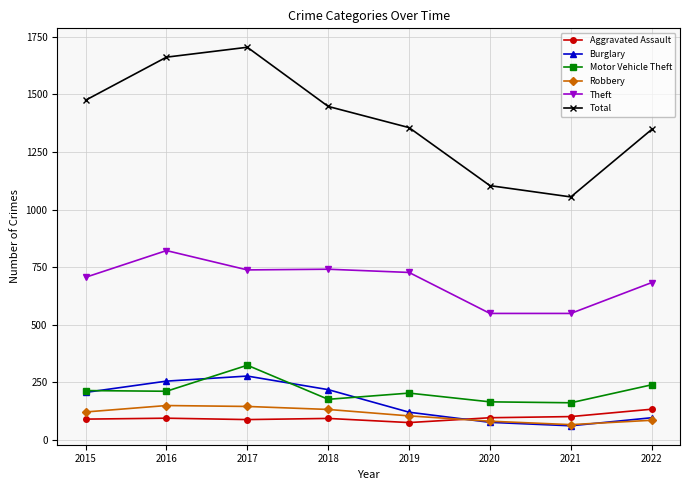

What is the lowest value of the Robbery series?

66